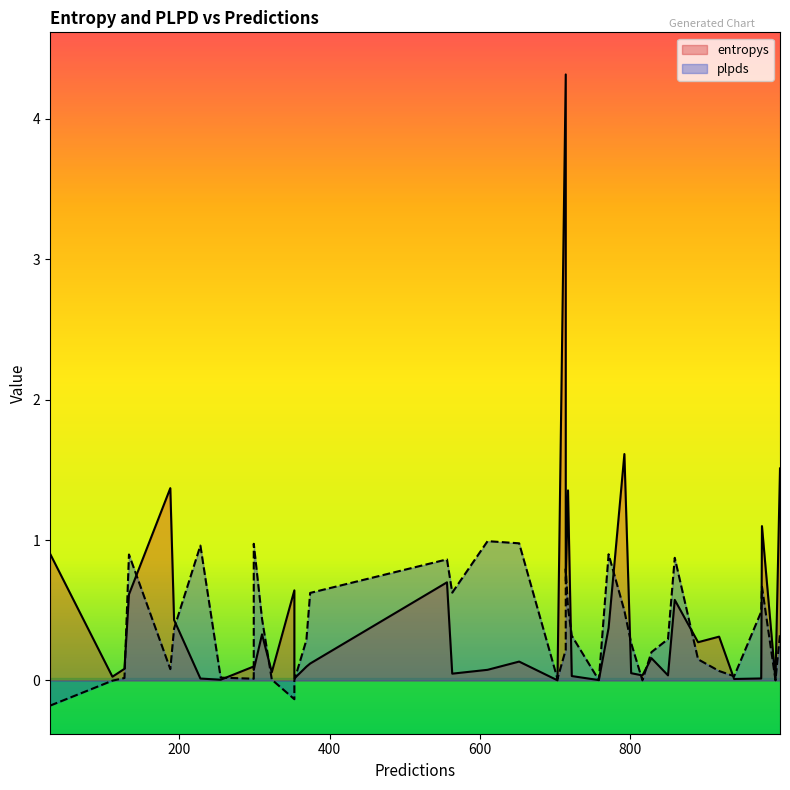

Which series has the largest total across all categories?

entropys